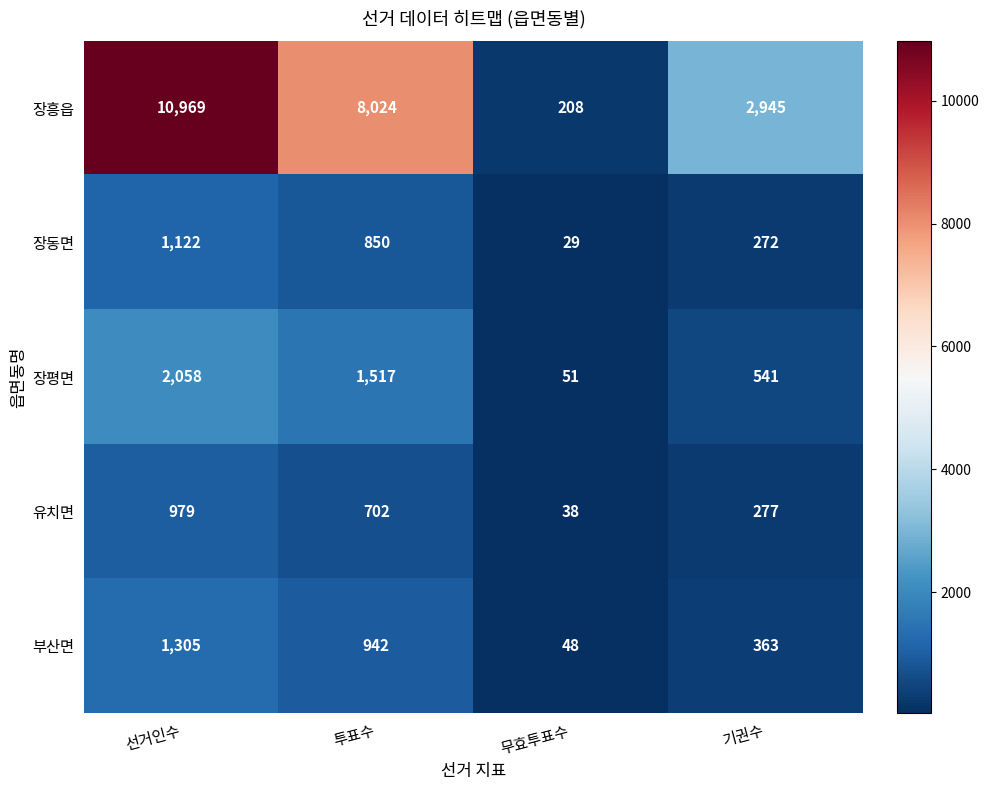

What is the total value across all series at 무효투표수?

374